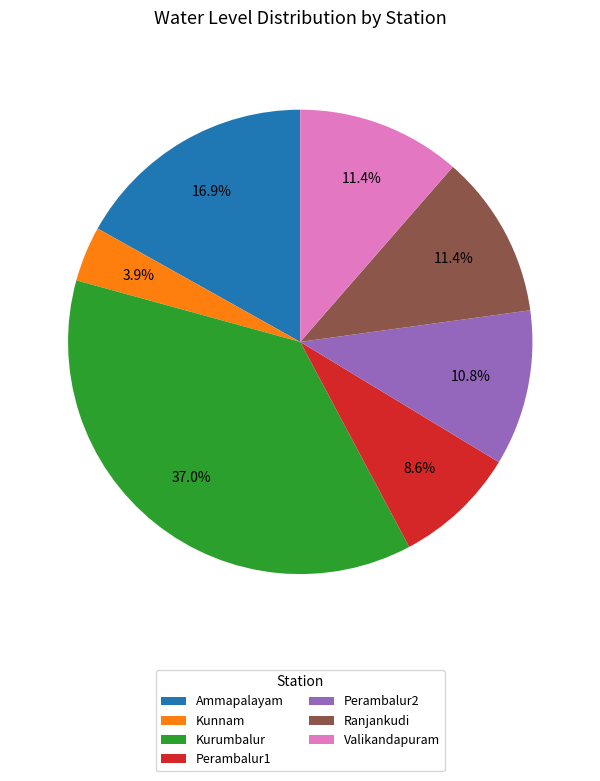

Is there a majority slice in this chart?

No